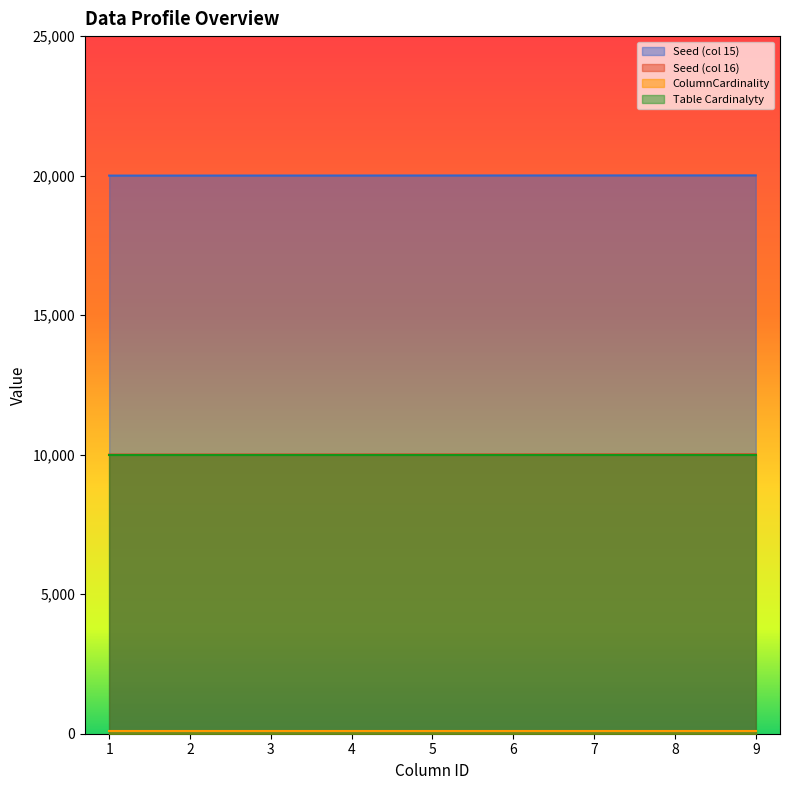

How many data points in Seed (col 16) are less than 10005?

4